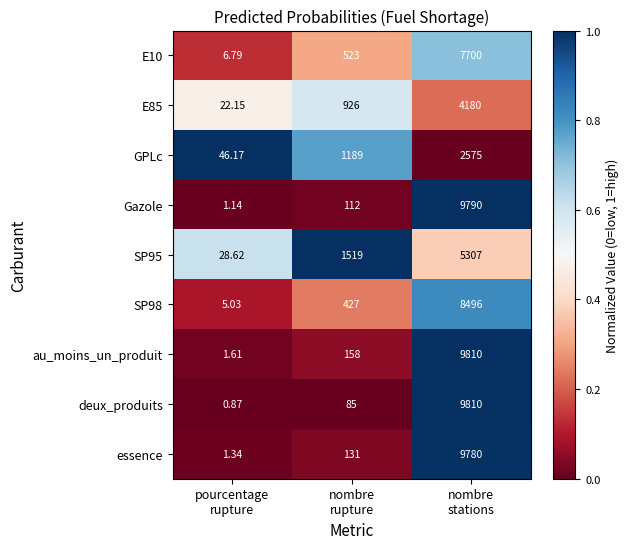

What is the greatest value displayed?

9810.0